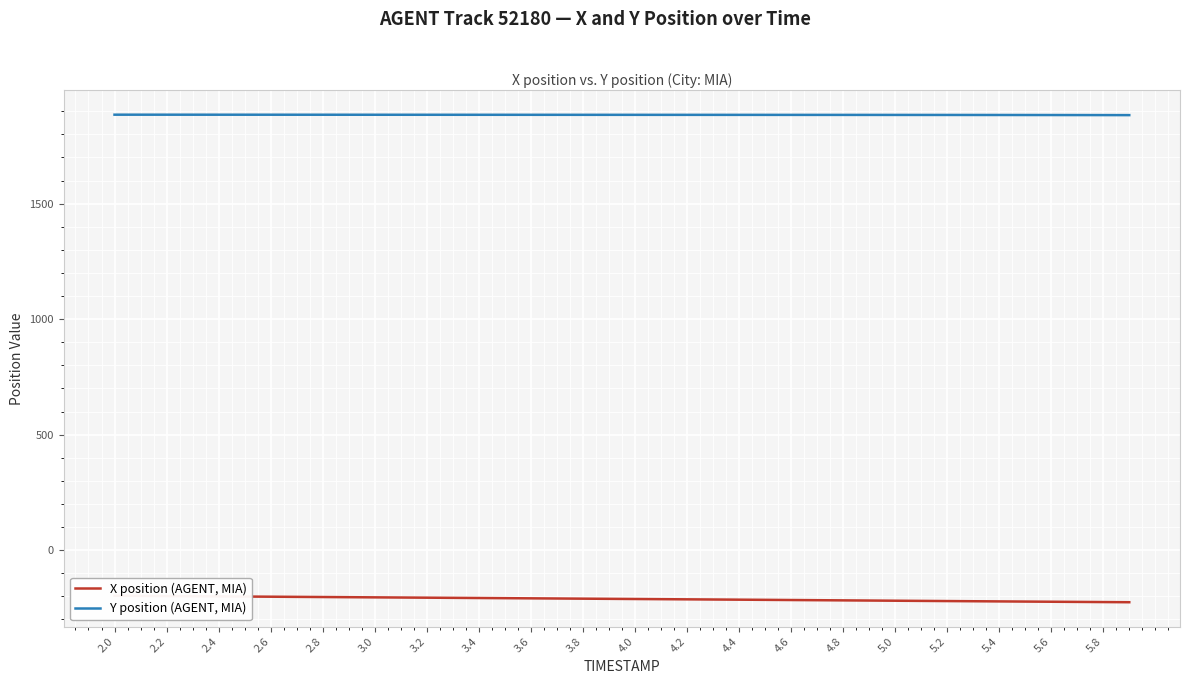

What is the spread (max minus min) of values at 3.0?

2085.9